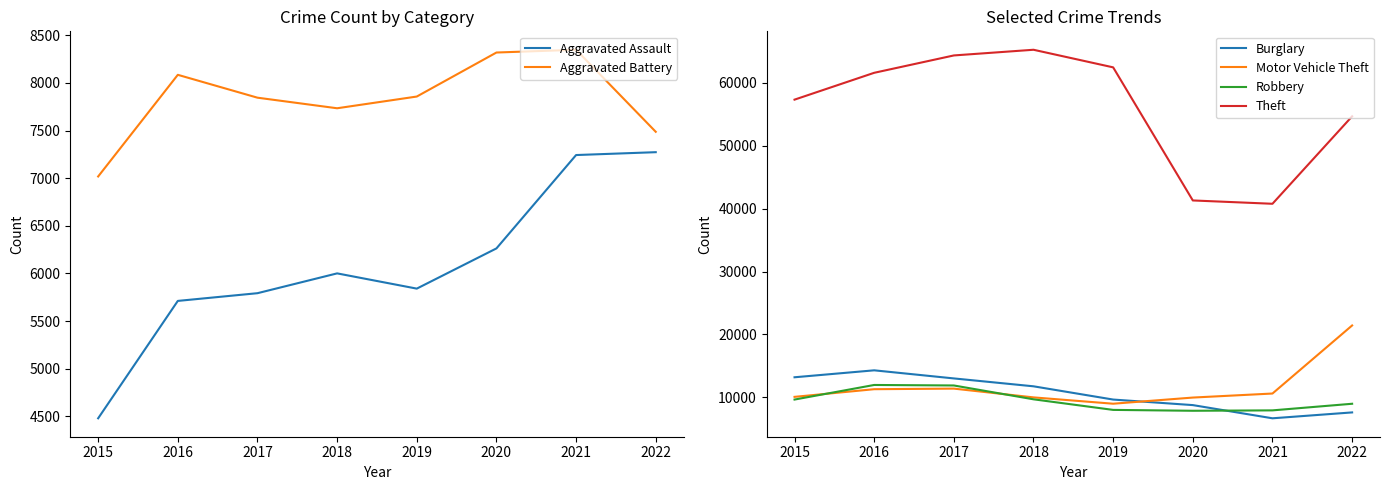

Between which two adjacent categories do Motor Vehicle Theft and Burglary first intersect?

2019 and 2020